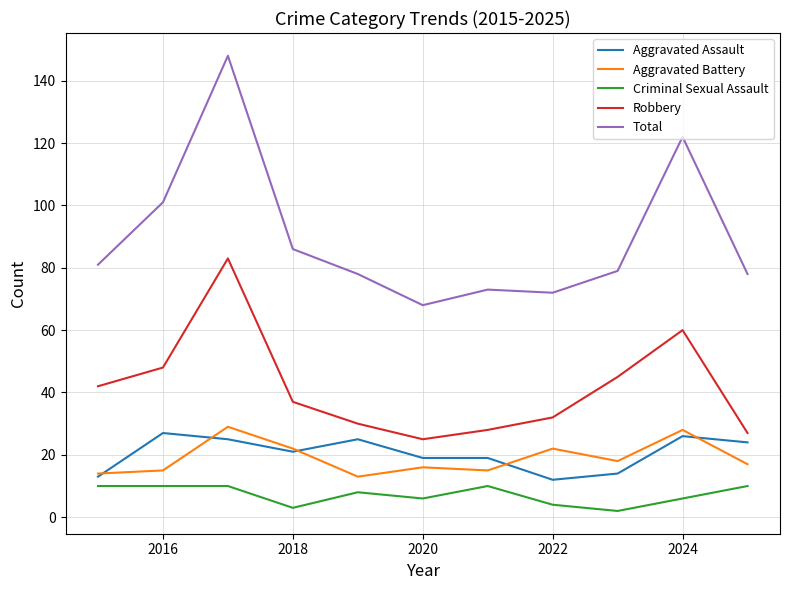

Which series has the largest total across all categories?

Total